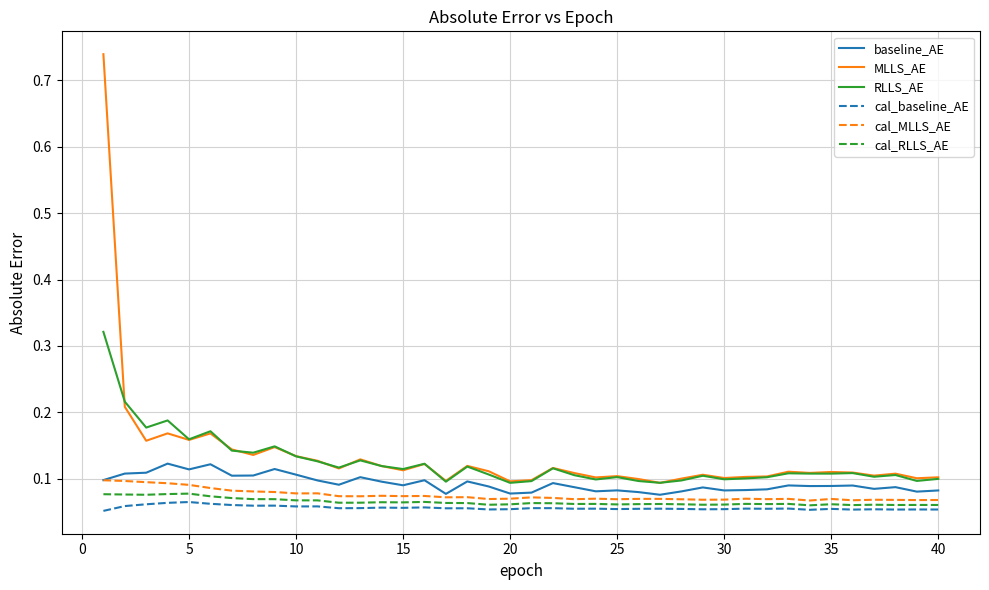

What are all the series names shown in the legend?

baseline_AE, MLLS_AE, RLLS_AE, cal_baseline_AE, cal_MLLS_AE, cal_RLLS_AE